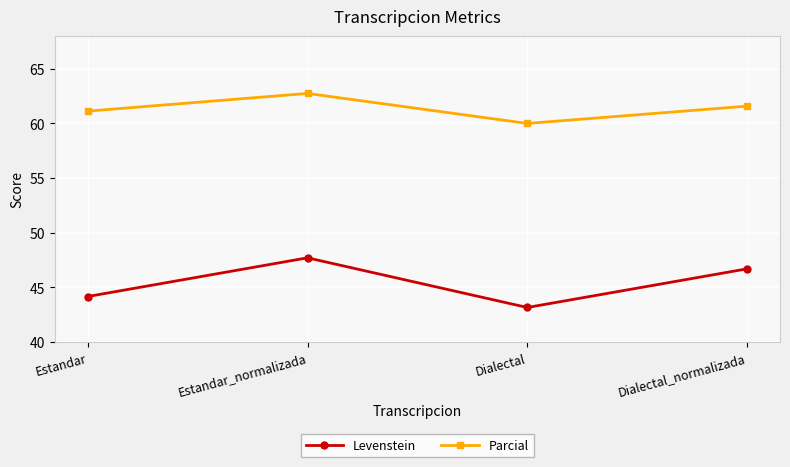

Which series has the largest total across all categories?

Parcial